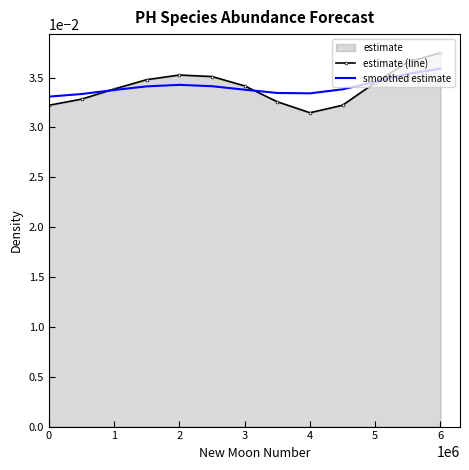

List the series in order of their peak value, highest first.

estimate (line), smoothed estimate